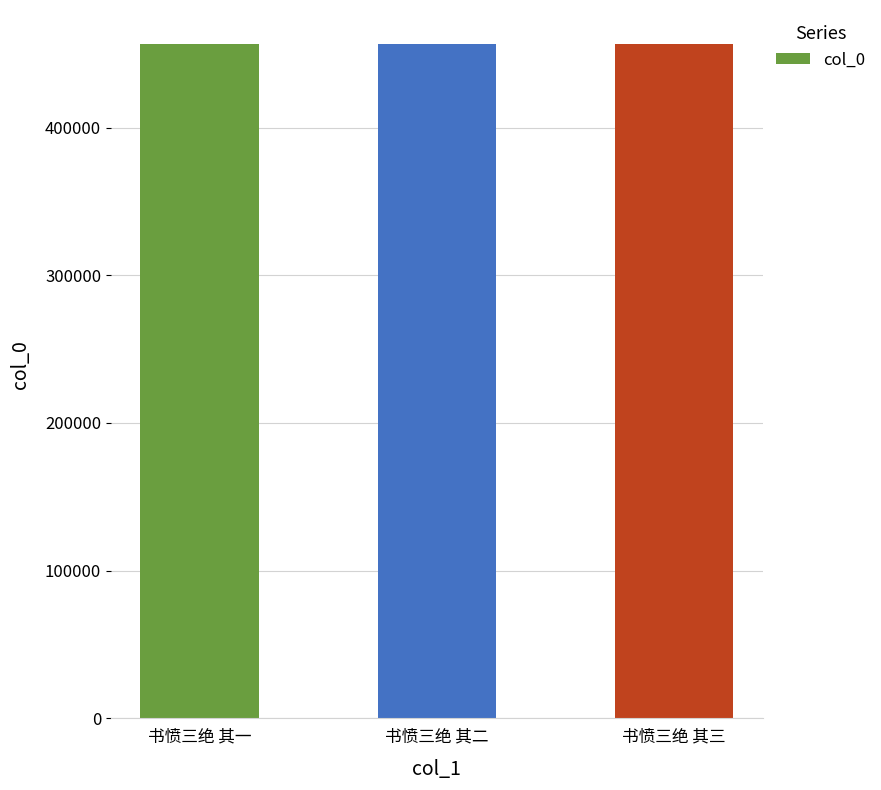

What position from the left is 书愤三绝 其三?

3